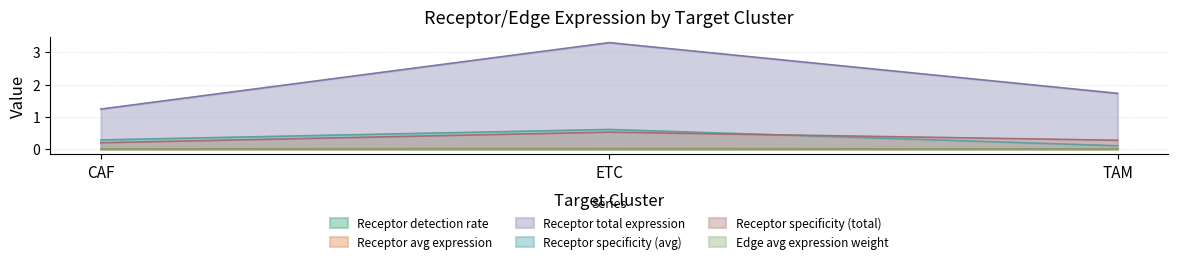

What is the sum of the Receptor derived specificity of average expression value values at CAF and TAM?

0.4